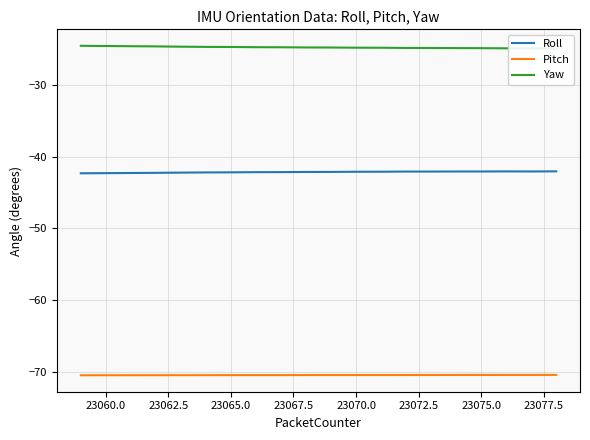

True or false: Pitch and Roll cross at least once.

False